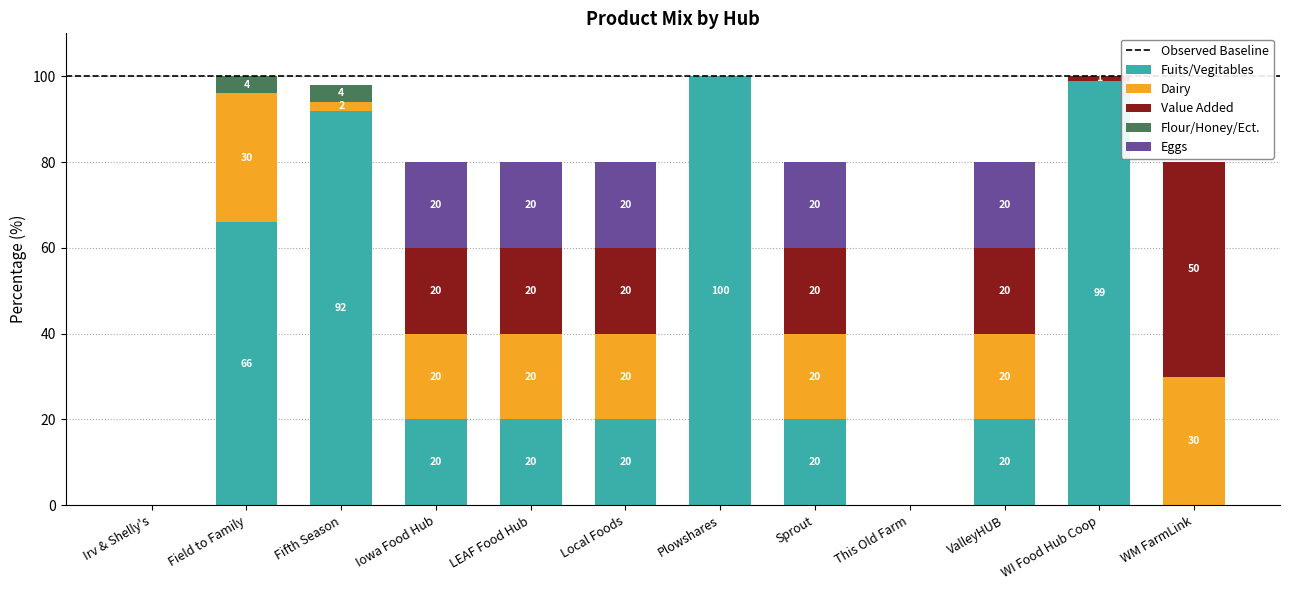

Reading right to left, list the values for the Fuits/Vegitables series.

WM FarmLink=0	WI Food Hub Coop=99	ValleyHUB=20	This Old Farm=0	Sprout=20	Plowshares=100	Local Foods=20	LEAF Food Hub=20	Iowa Food Hub=20	Fifth Season=92	Field to Family=66	Irv & Shelly's=0